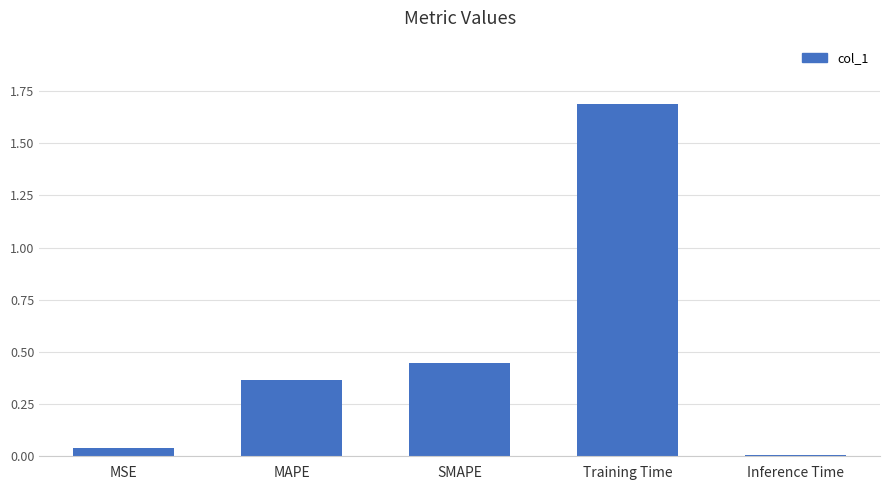

Rank the categories by value from highest to lowest.

Training Time, SMAPE, MAPE, MSE, Inference Time